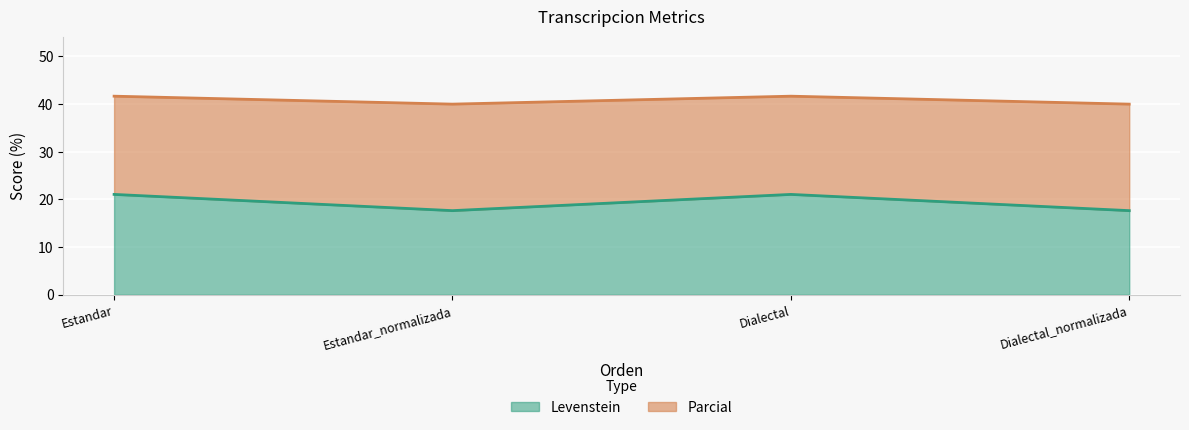

What is the label of the 4th point from the right?

Estandar